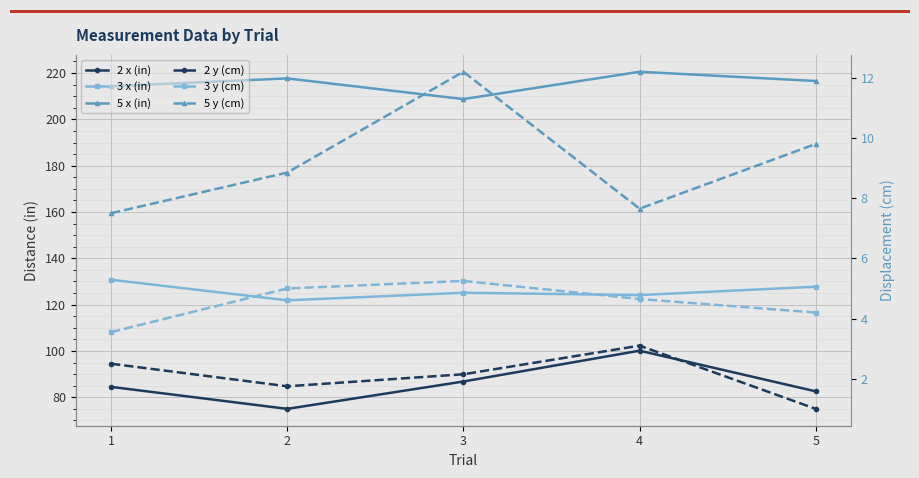

The value of 3 x (in) at 4 is 80.3. True or false?

False